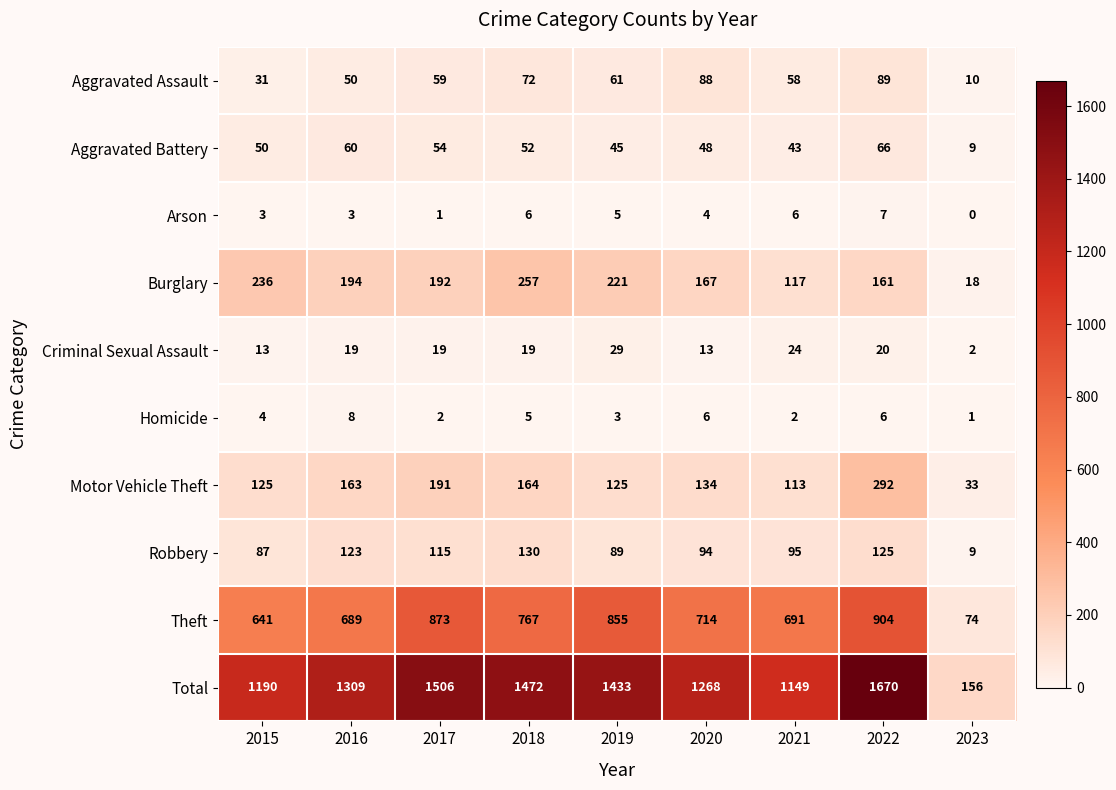

What is the difference between the highest and lowest values at 2023?

156